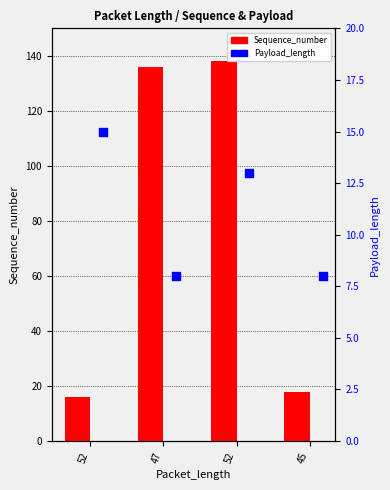

What are all the series names shown in the legend?

Sequence_number, Payload_length